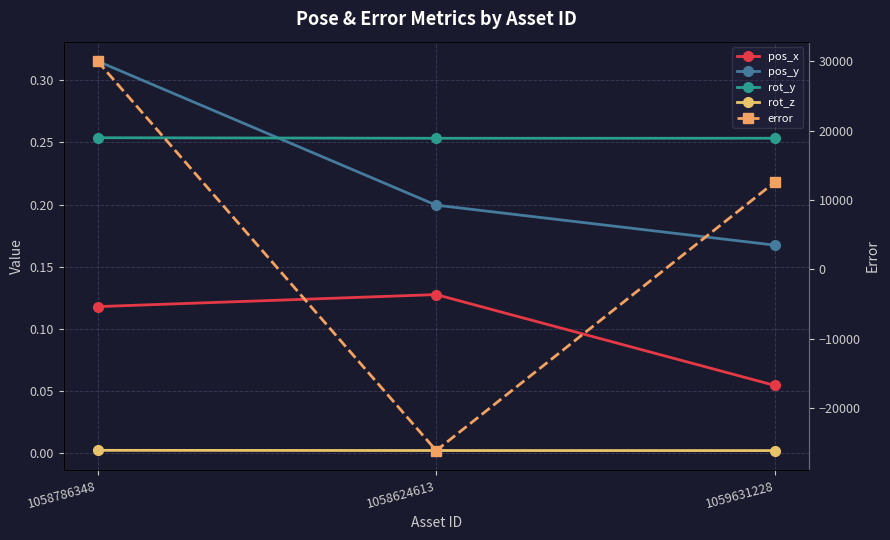

Rank the categories by error value from lowest to highest.

1058624613, 1059631228, 1058786348